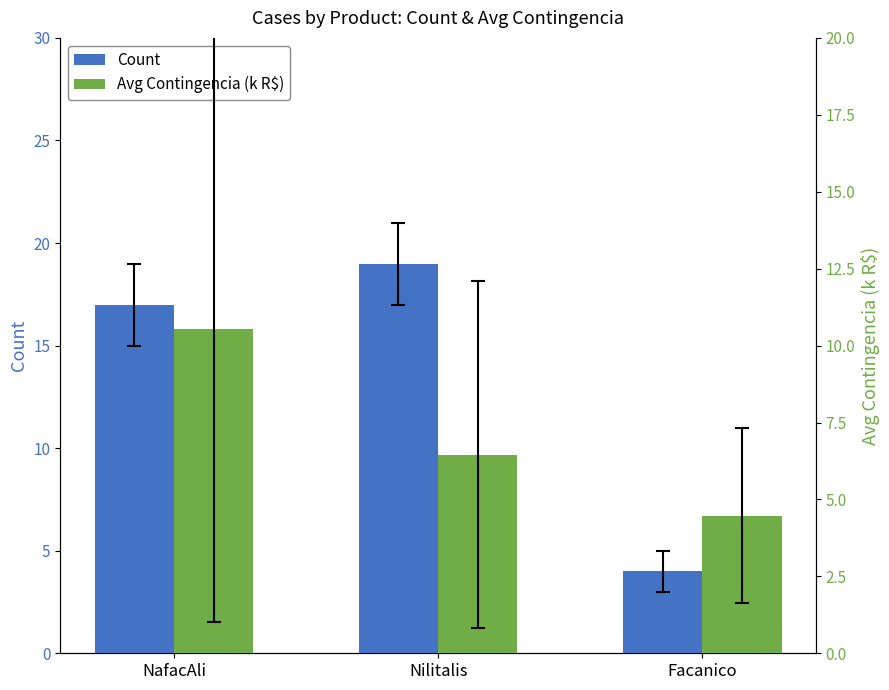

What is the value of the Avg Contingencia (k R$) bar at the 3rd from the left?

4.5